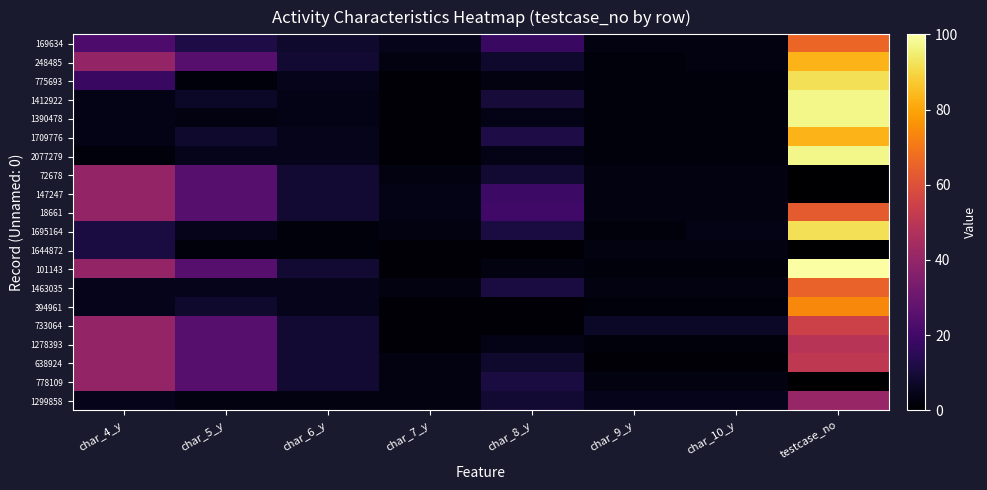

List the series in order of their peak value, lowest first.

1644872, 72678, 147247, 778109, 1299858, 1278393, 638924, 733064, 18661, 1463035, 169634, 394961, 248485, 1709776, 775693, 1695164, 1412922, 1390478, 2077279, 101143